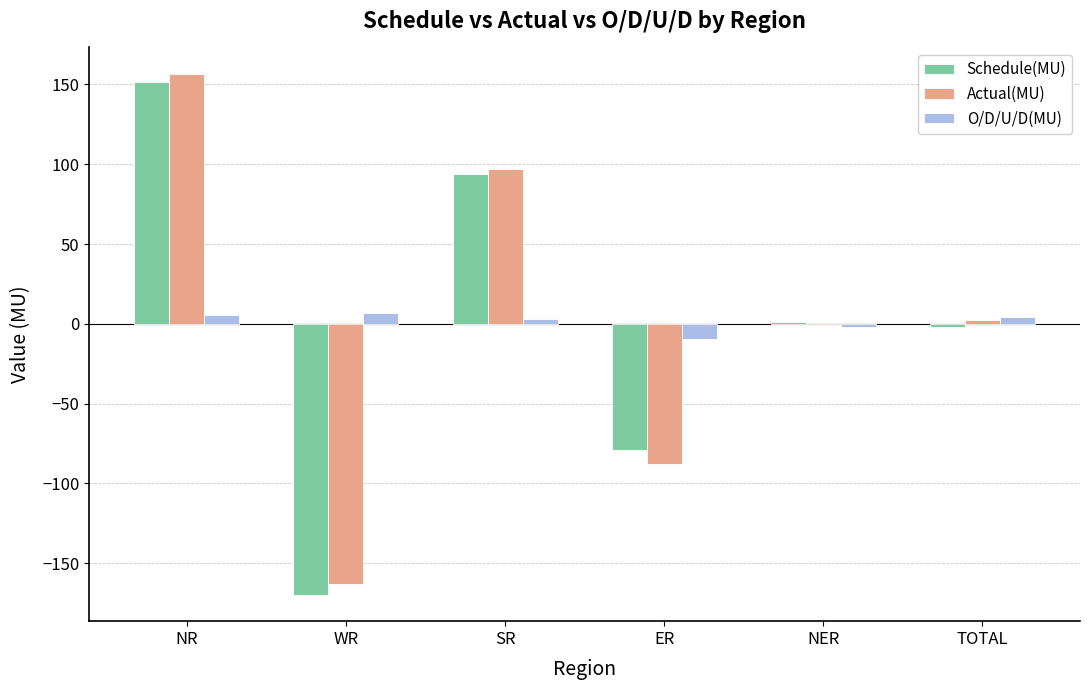

At which category is the sum across all series the highest?

NR